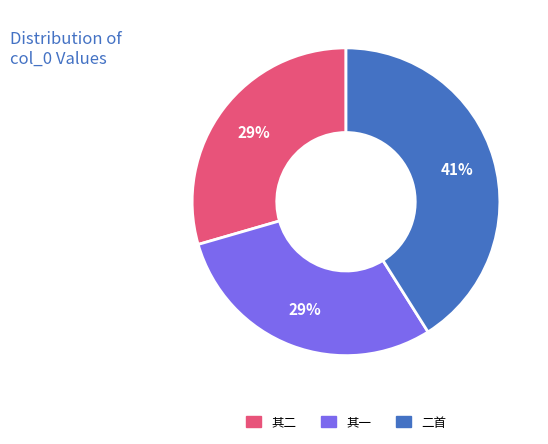

Is there a majority slice in this chart?

No